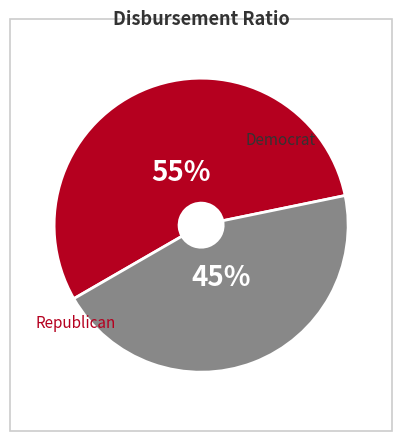

Count the number of slices in the pie.

2